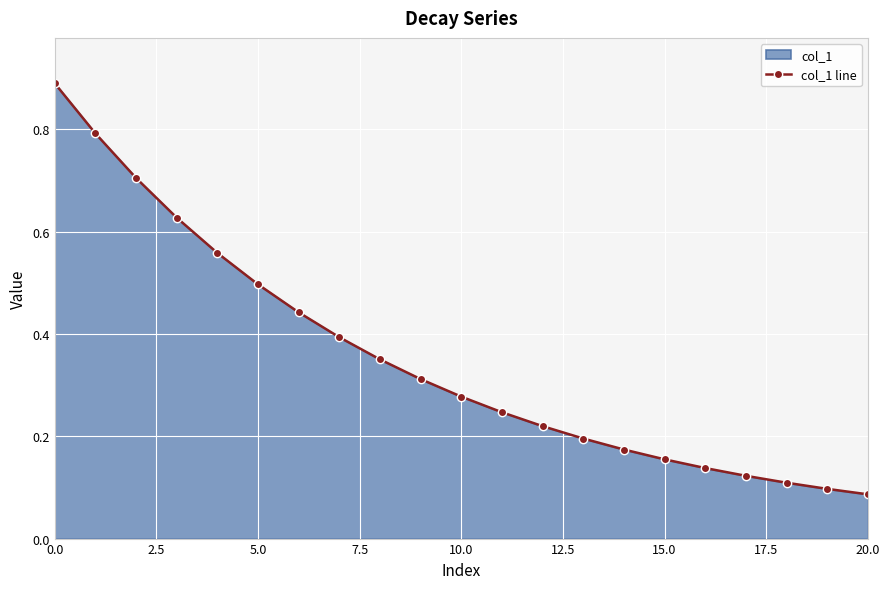

What is the sum of all values?

7.4